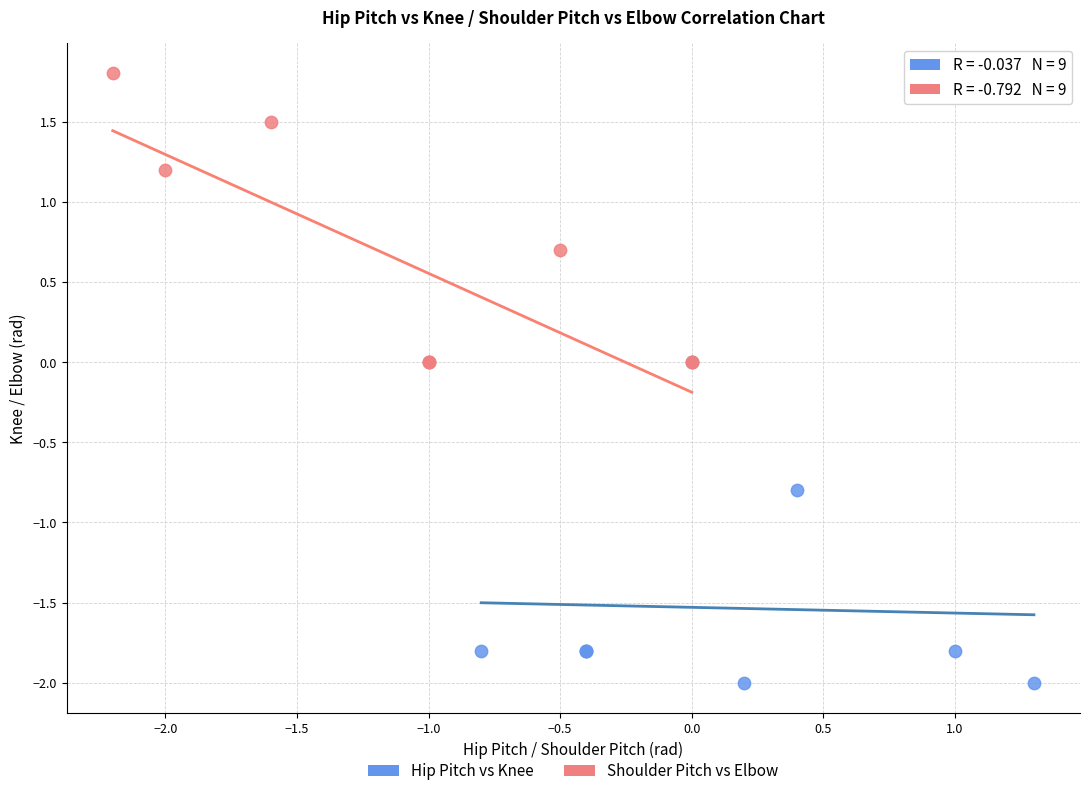

Which series contains the highest Y value?

Shoulder Pitch vs Elbow